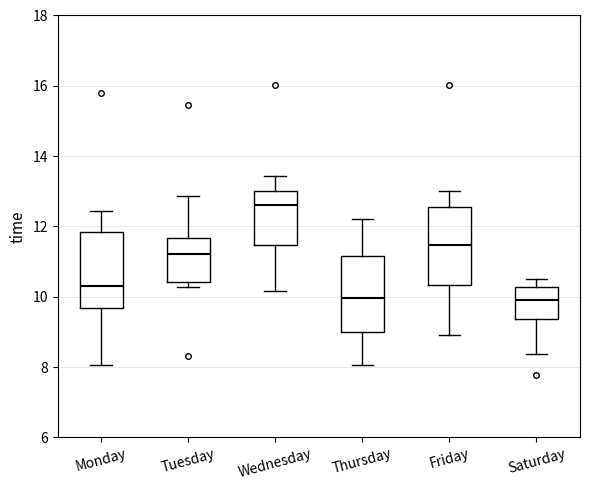

Reading left to right, read every box against the y-axis: the position of its median line, the range the box covers, and the ends of its whiskers. The values are not printed on the chart, so give them approximately, as read against the axis.

Monday: median 10.4, box 9.6 to 11.8, whiskers 8.0 to 12.4
Tuesday: median 11.2, box 10.4 to 11.6, whiskers 10.2 to 12.8
Wednesday: median 12.6, box 11.4 to 13.0, whiskers 10.2 to 13.4
Thursday: median 10.0, box 9.0 to 11.2, whiskers 8.0 to 12.2
Friday: median 11.4, box 10.4 to 12.6, whiskers 9.0 to 13.0
Saturday: median 10.0, box 9.4 to 10.2, whiskers 8.4 to 10.6